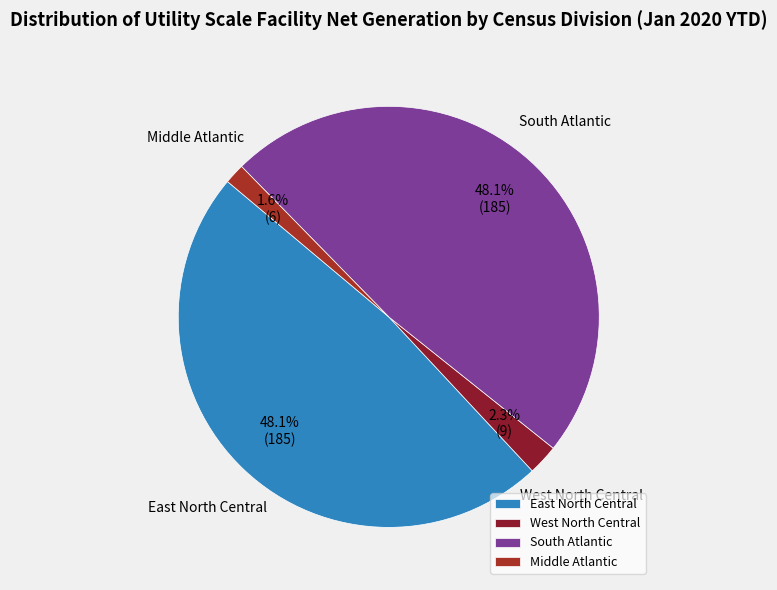

Which slice is the smallest?

Middle Atlantic